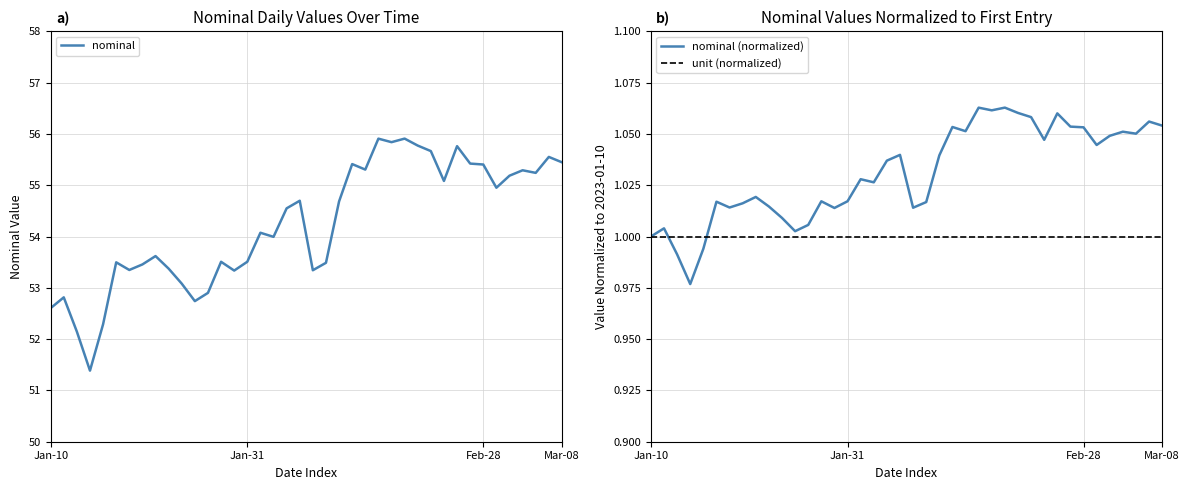

The value of nominal (normalized) at 9 is 1.0. True or false?

True